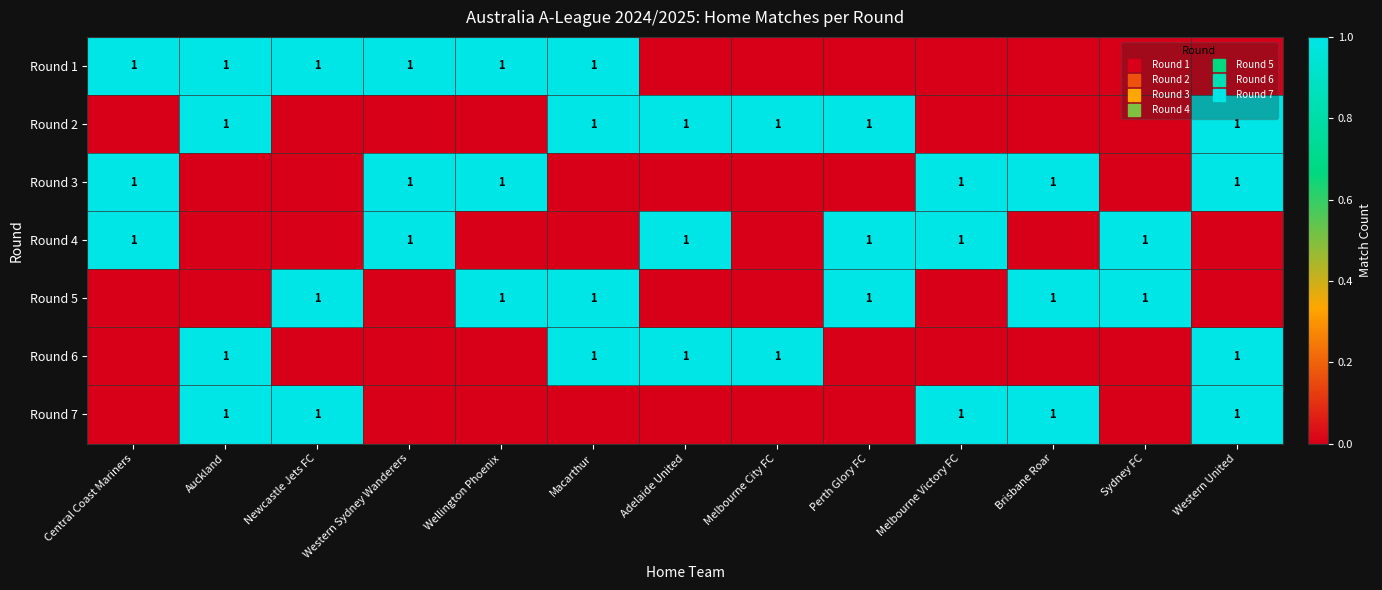

At which category does the chart reach its minimum across all series?

Adelaide United